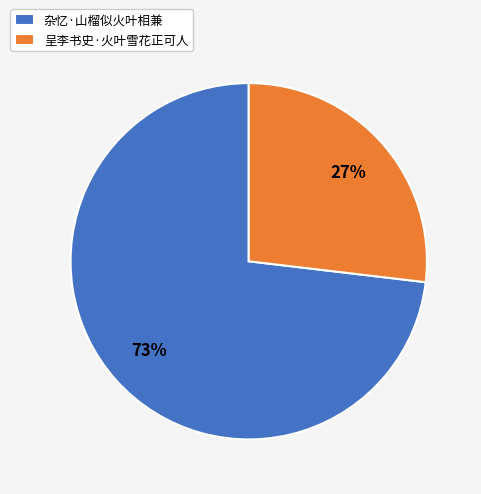

What is the smallest slice in the pie chart?

呈李书史·火叶雪花正可人